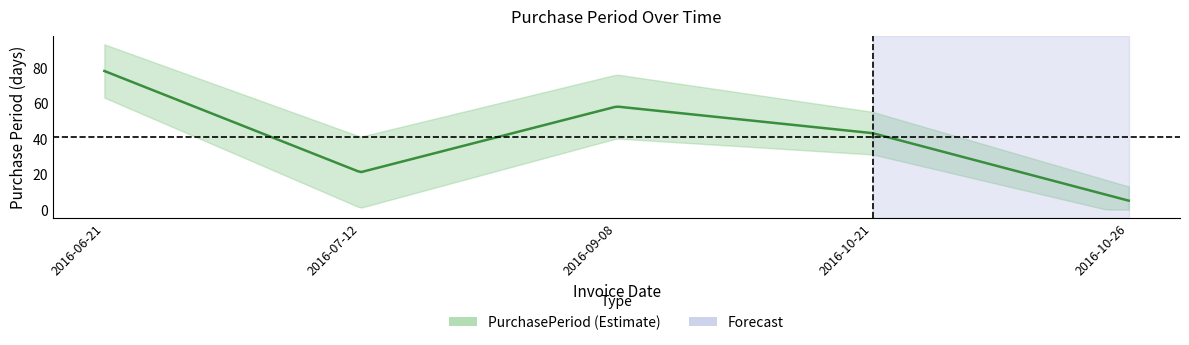

What is the difference between the maximum and minimum values?

73